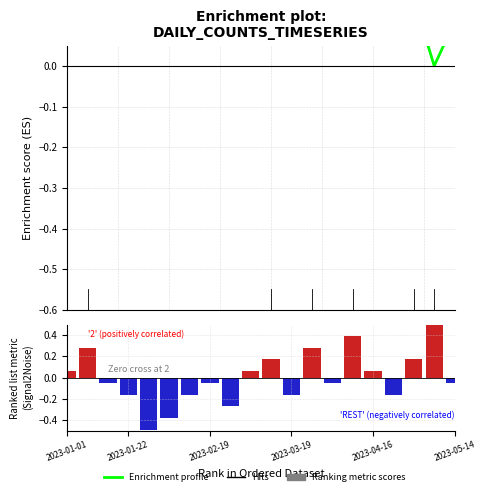

Rank the series by their average value, from lowest to highest.

Ranking metric scores, Enrichment profile